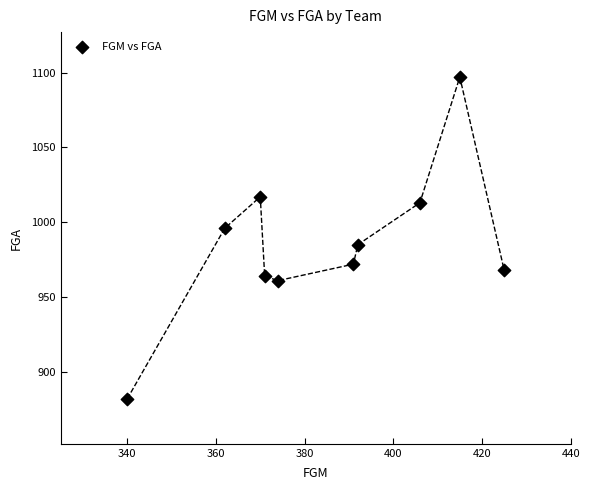

What is the average Y value?

986